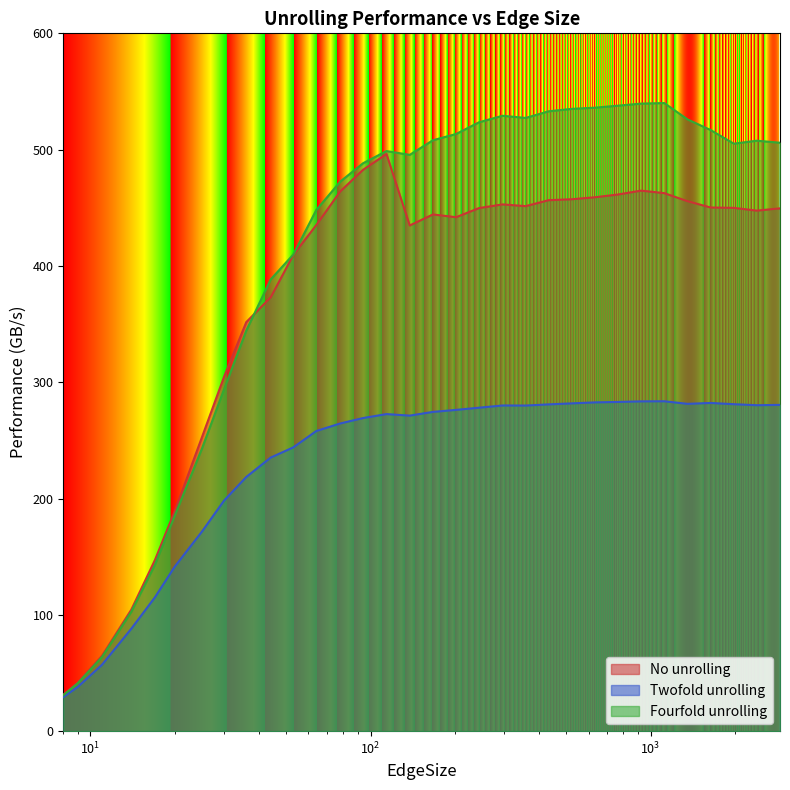

What is the maximum value for No unrolling?

496.2